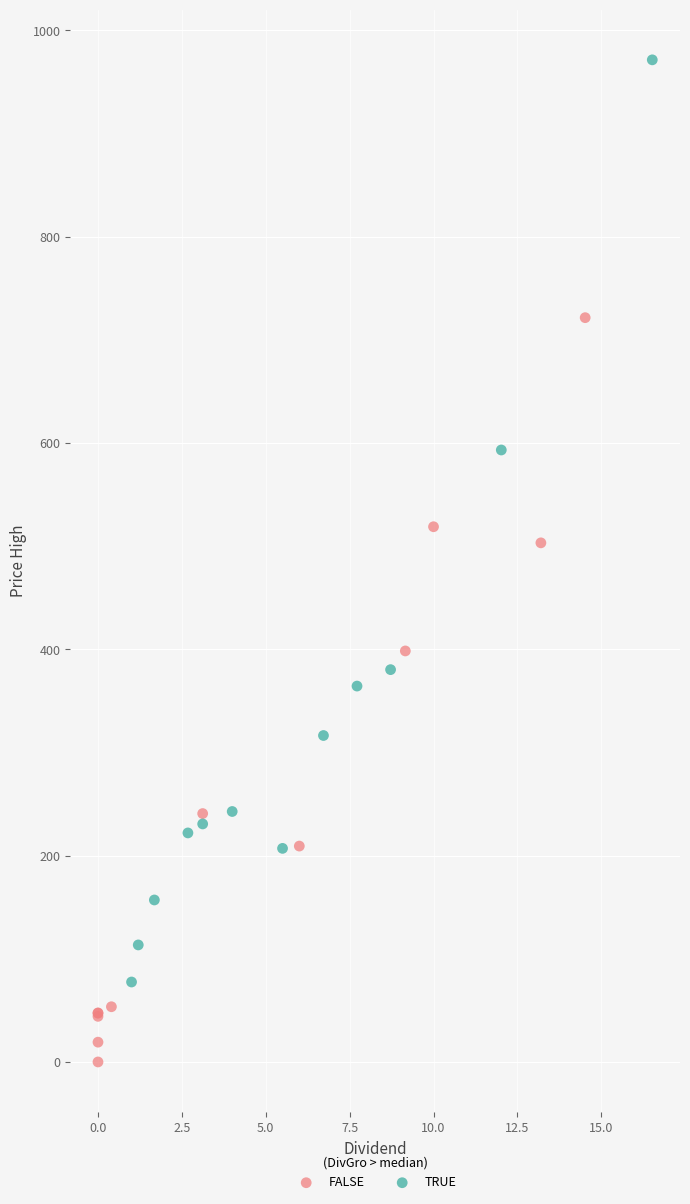

Which series contains the highest Y value?

TRUE